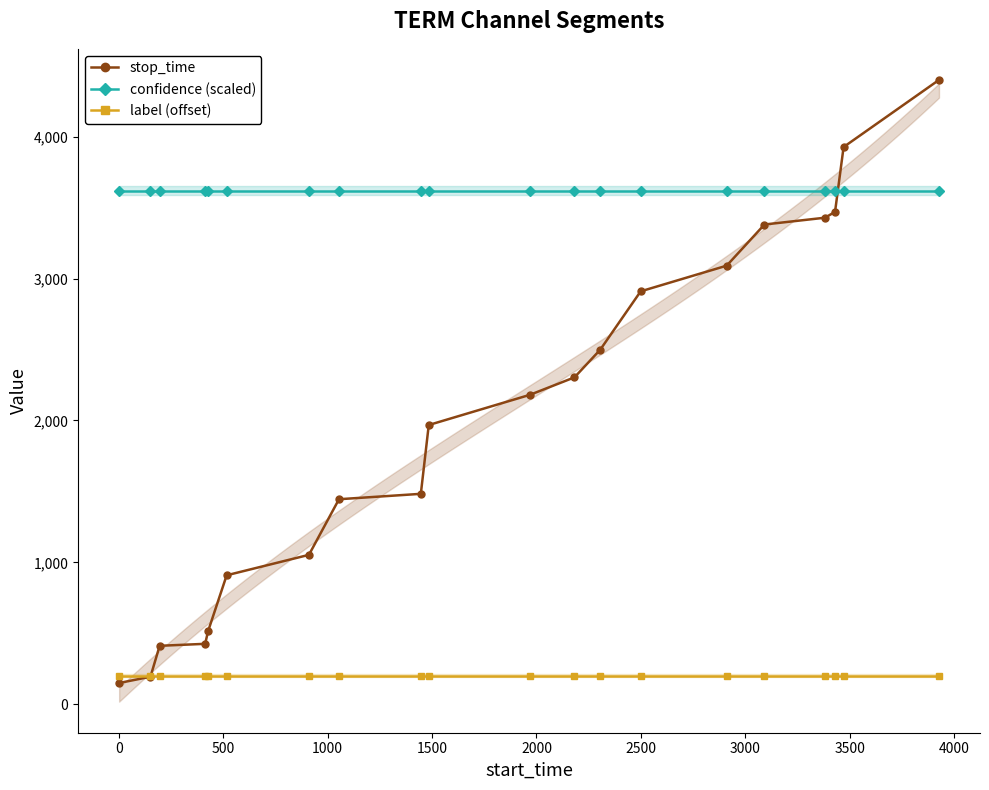

What is the maximum value for stop_time?

4400.0